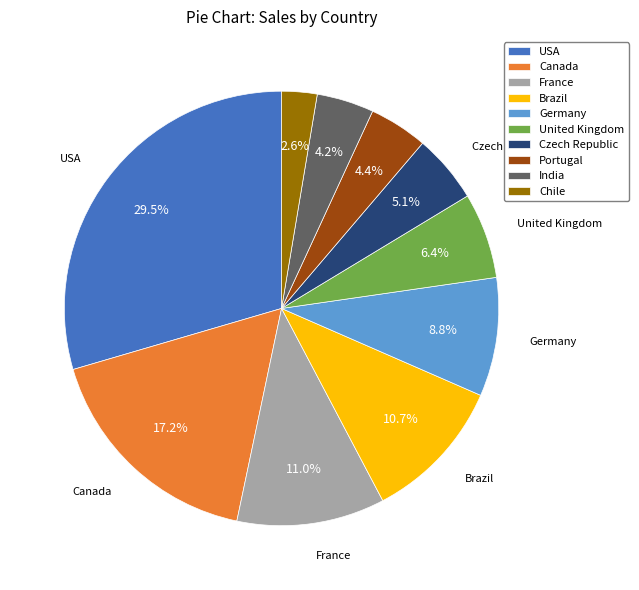

Which has a higher value, Czech Republic or Germany?

Germany